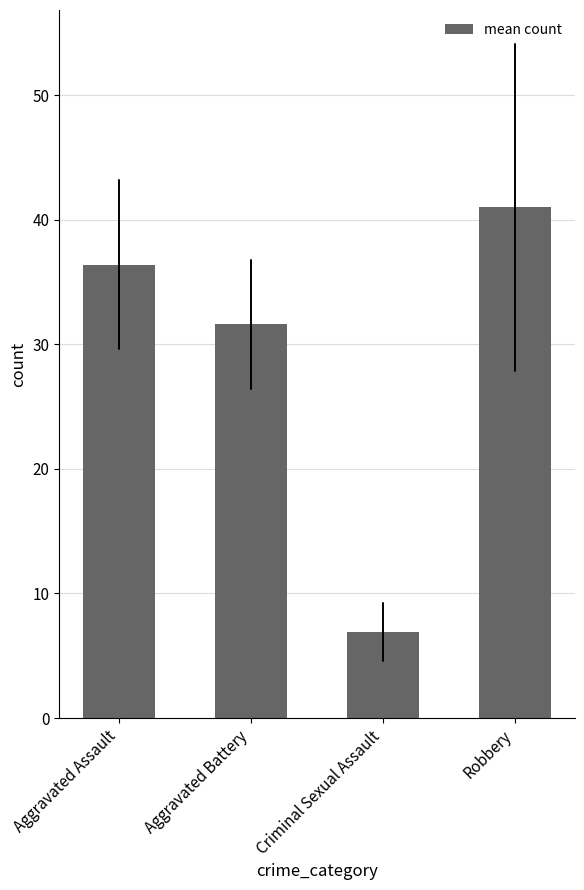

Approximately how many times larger is the value at Criminal Sexual Assault compared to Robbery?

0.2